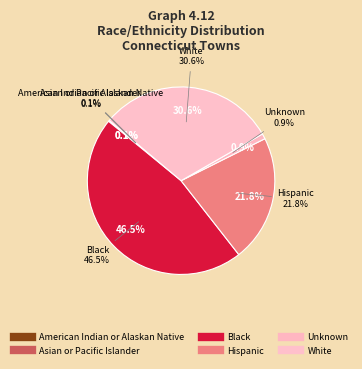

Is White the majority of the pie?

No